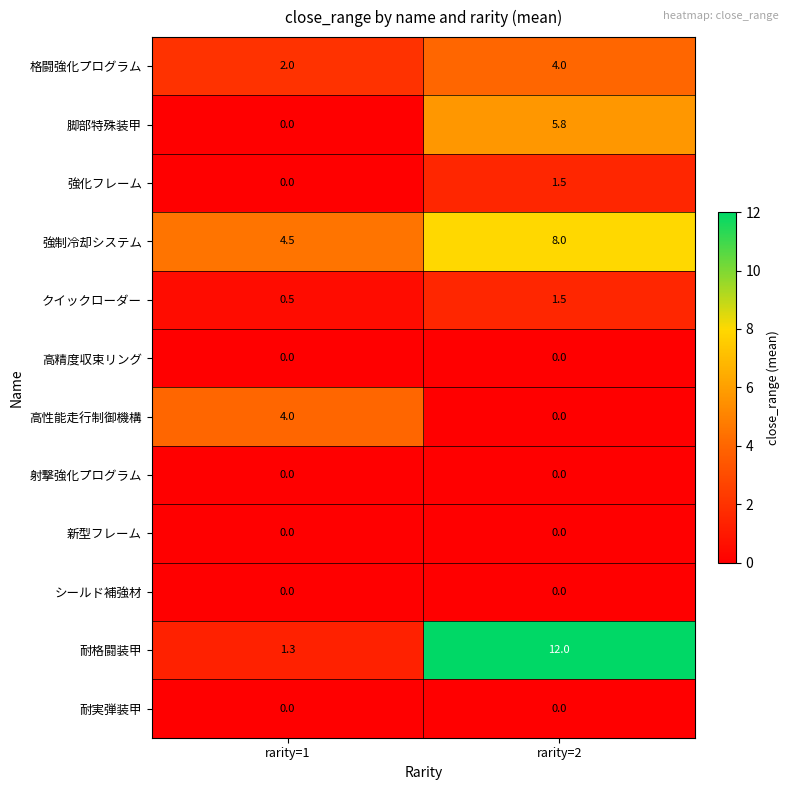

Which category has the highest value across all series?

rarity=2